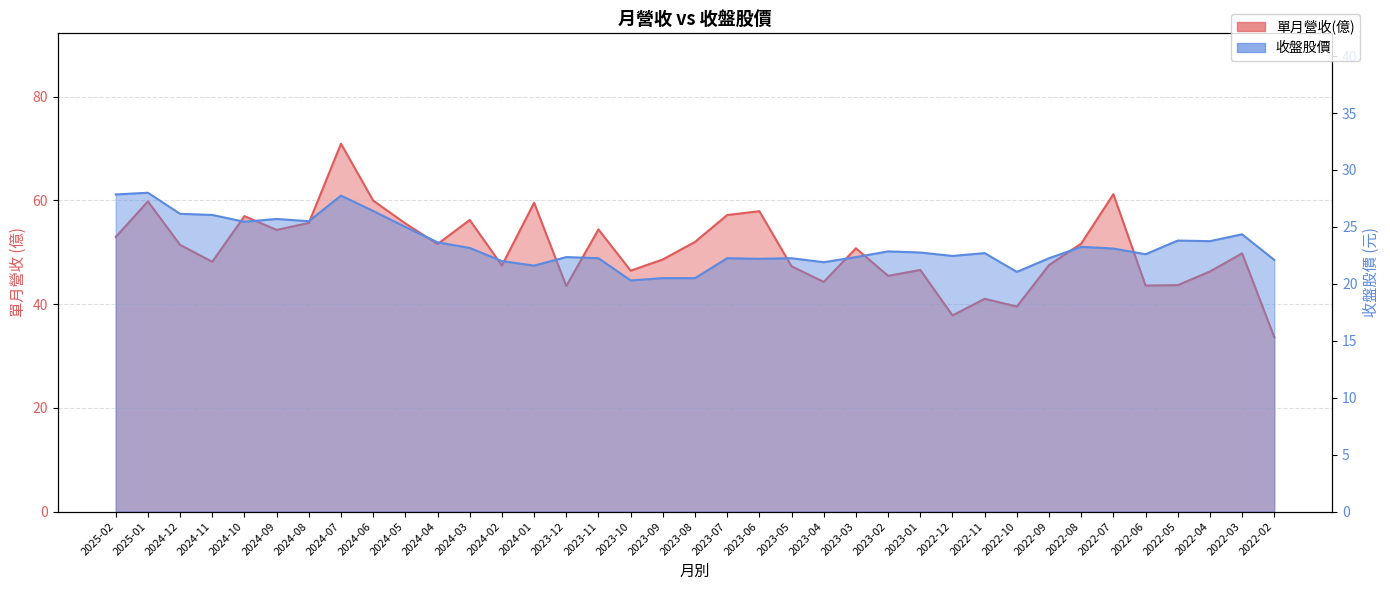

True or false: 單月營收(億) and 收盤股價 cross at least once.

False